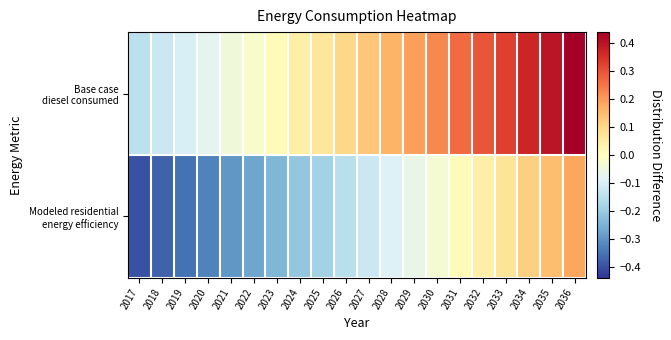

What is the difference between the highest and lowest values at 2018?

0.3